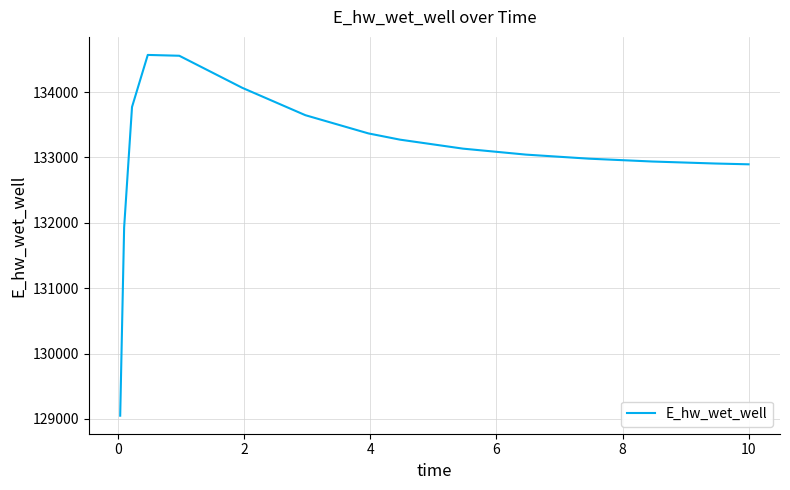

What is the difference between the maximum and minimum values?

5520.8